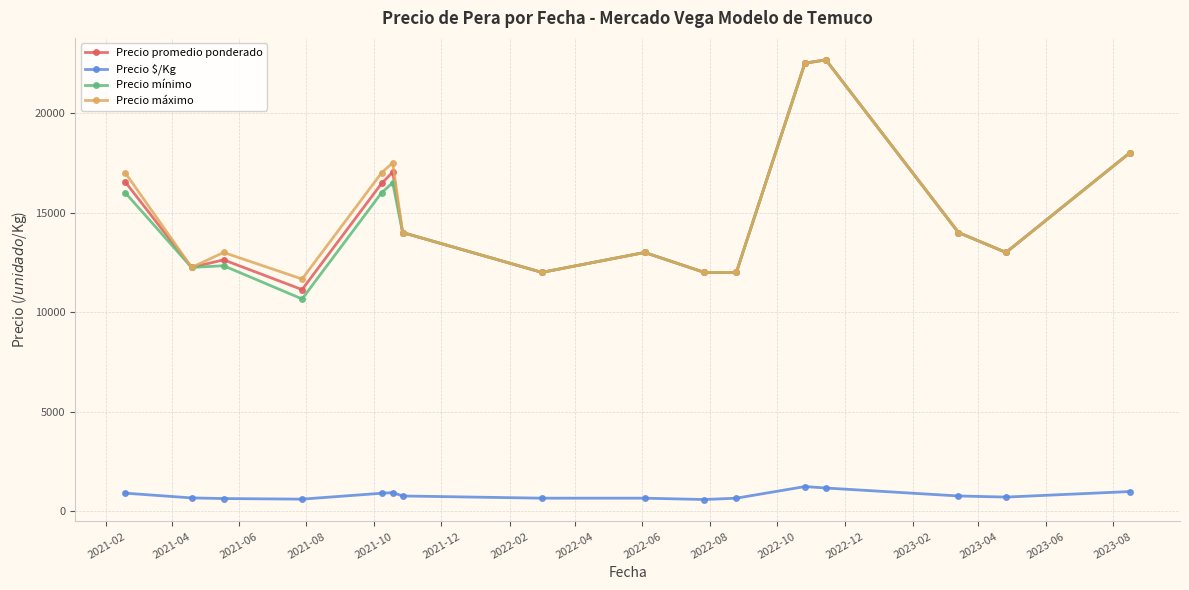

What is the maximum value for Precio promedio ponderado?

22666.7